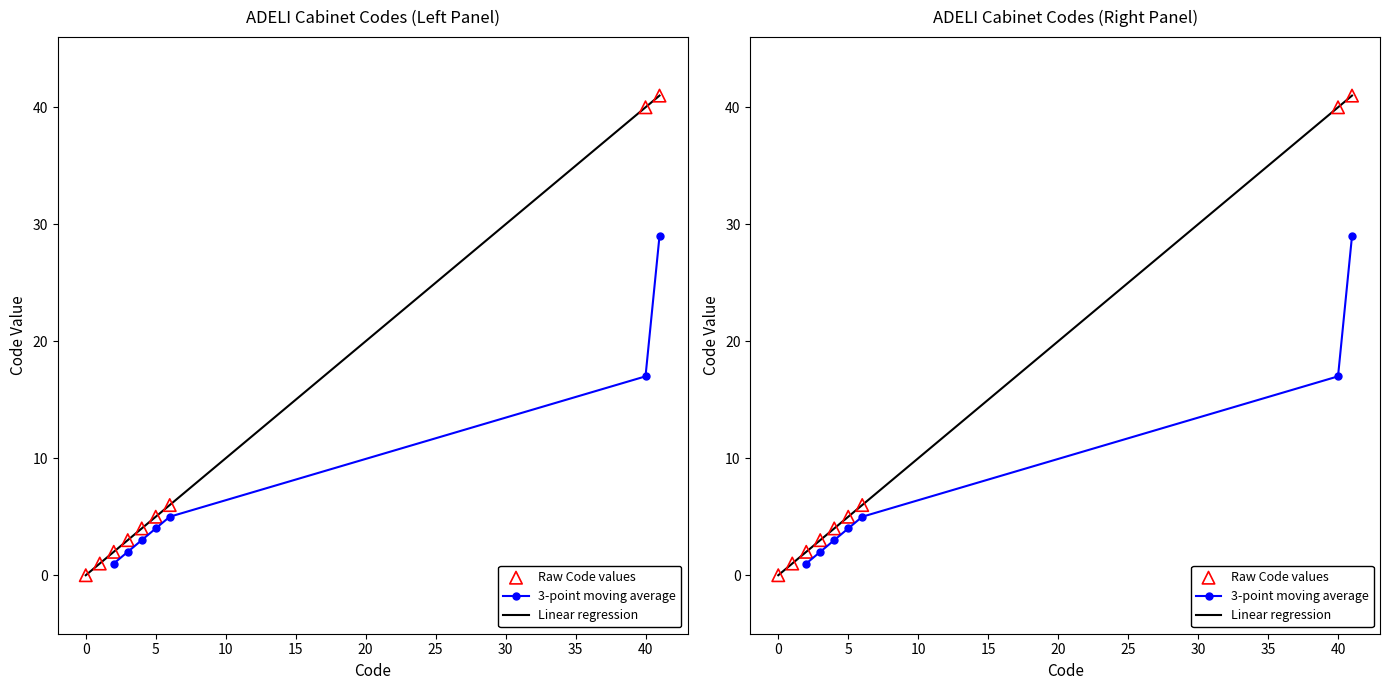

What is the change in value from 2 to 6?

+4